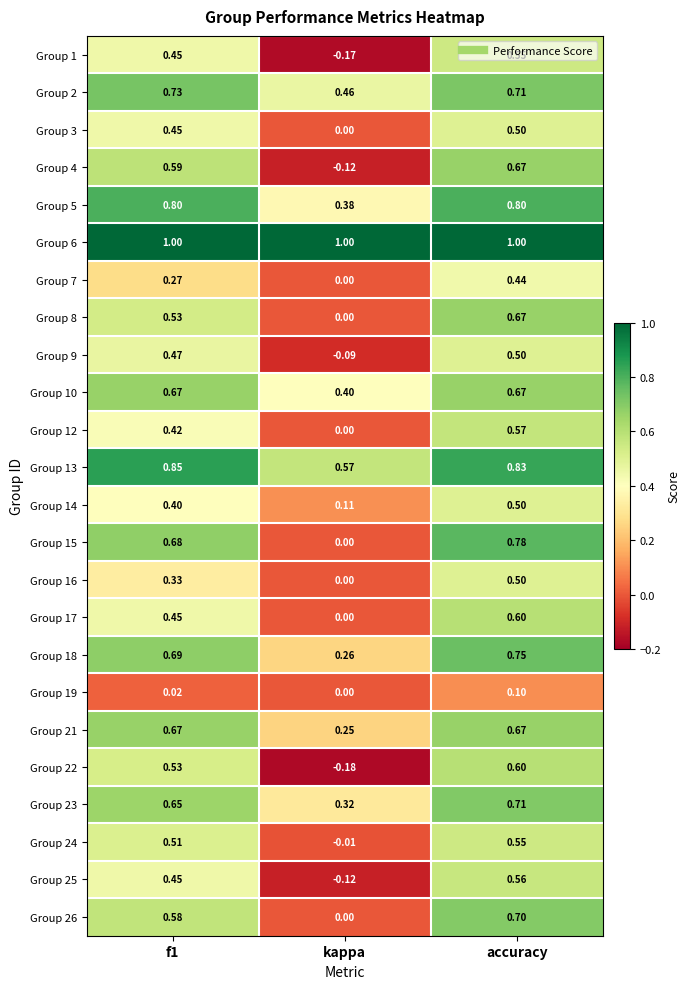

Where is Group 14 nearest to the value 0?

kappa